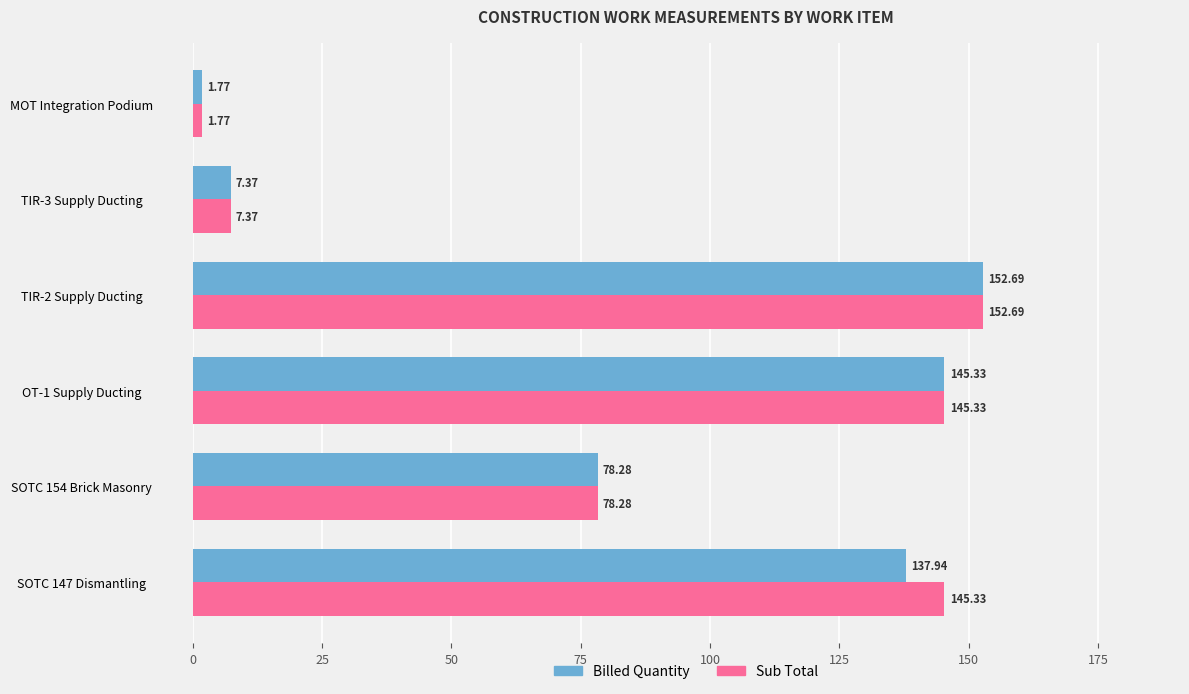

What is the total value across all series at TIR-2 Supply Ducting?

305.4